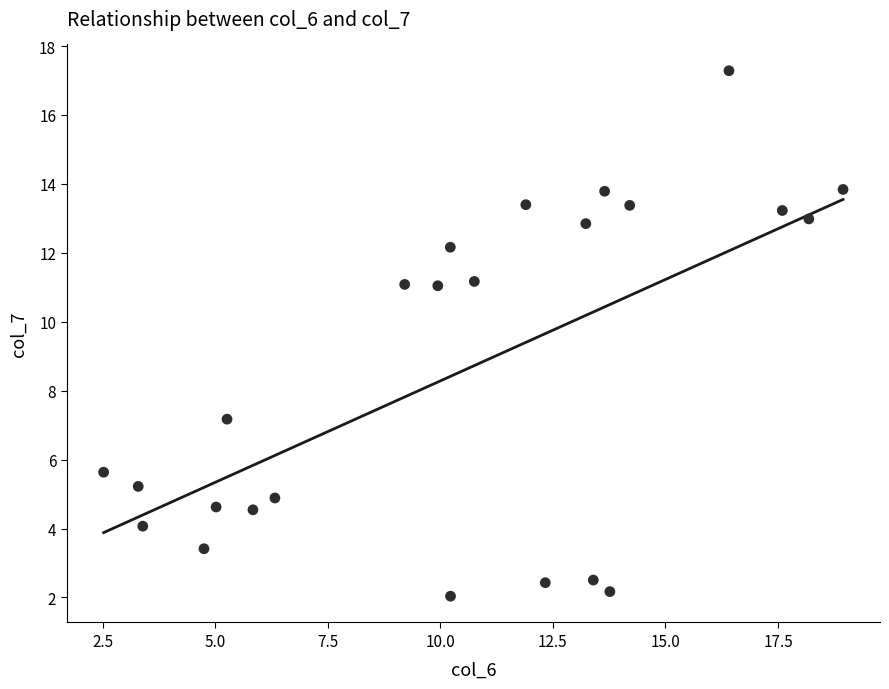

What is the range of Y values (max minus min)?

15.2